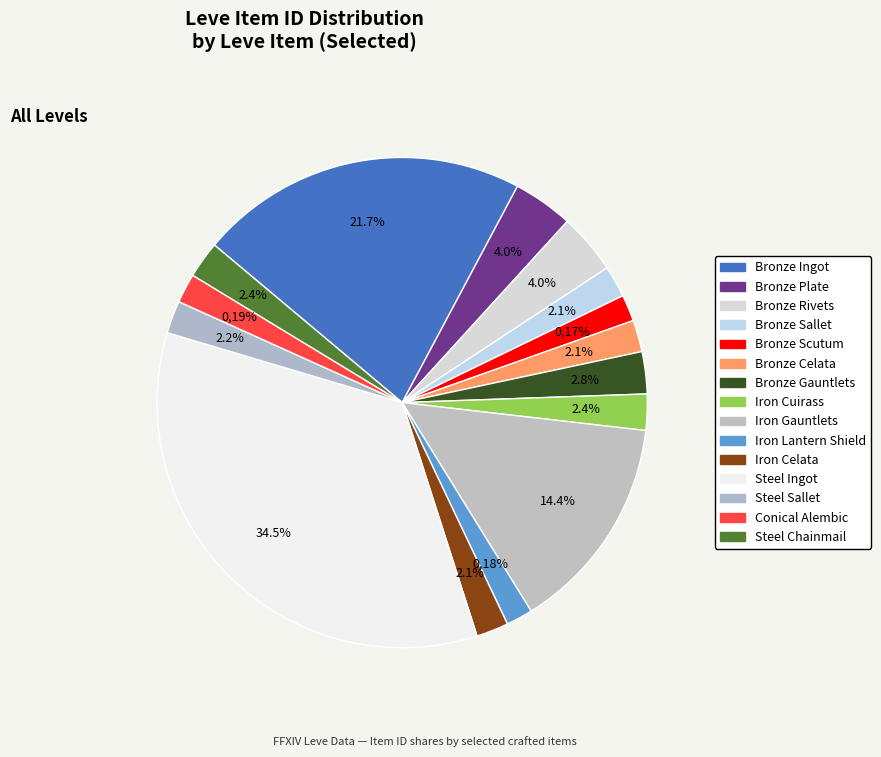

What is the change in value from Bronze Plate to Steel Sallet?

-2318